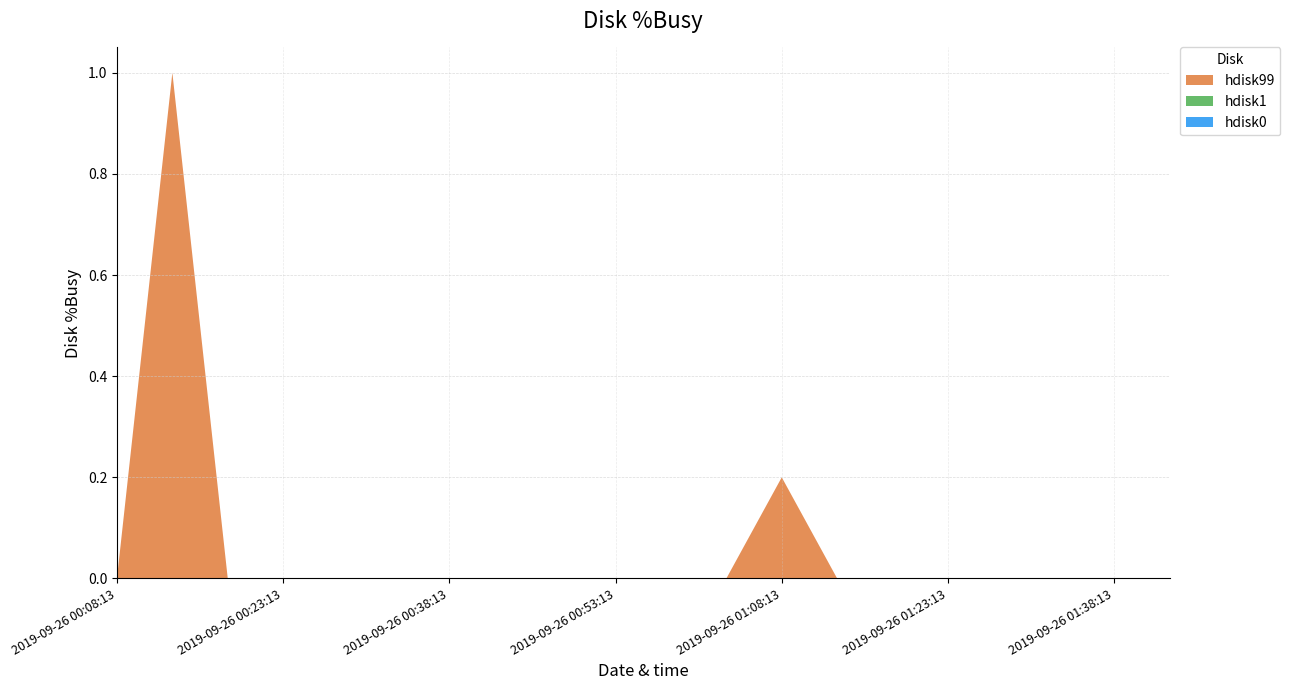

Reading left to right, extract all data points from this chart.

hdisk99: 0.0	1.0	0.0	0.0	0.0	0.0	0.0	0.0	0.0	0.0	0.0	0.0	0.2	0.0	0.0	0.0	0.0	0.0	0.0	0.0
hdisk1: 0.0	0.0	0.0	0.0	0.0	0.0	0.0	0.0	0.0	0.0	0.0	0.0	0.0	0.0	0.0	0.0	0.0	0.0	0.0	0.0
hdisk0: 0.0	0.0	0.0	0.0	0.0	0.0	0.0	0.0	0.0	0.0	0.0	0.0	0.0	0.0	0.0	0.0	0.0	0.0	0.0	0.0